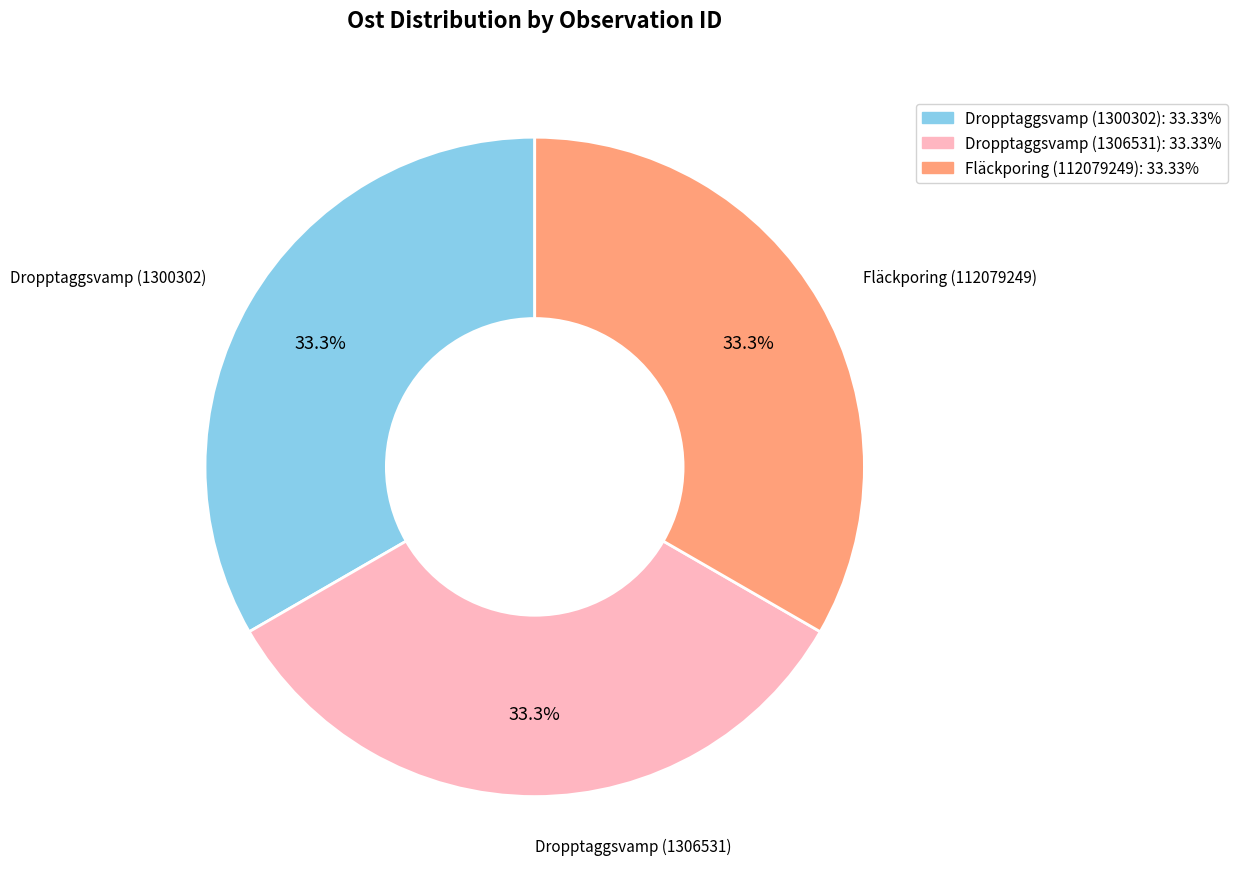

Is there any slice that represents more than half of the pie?

No